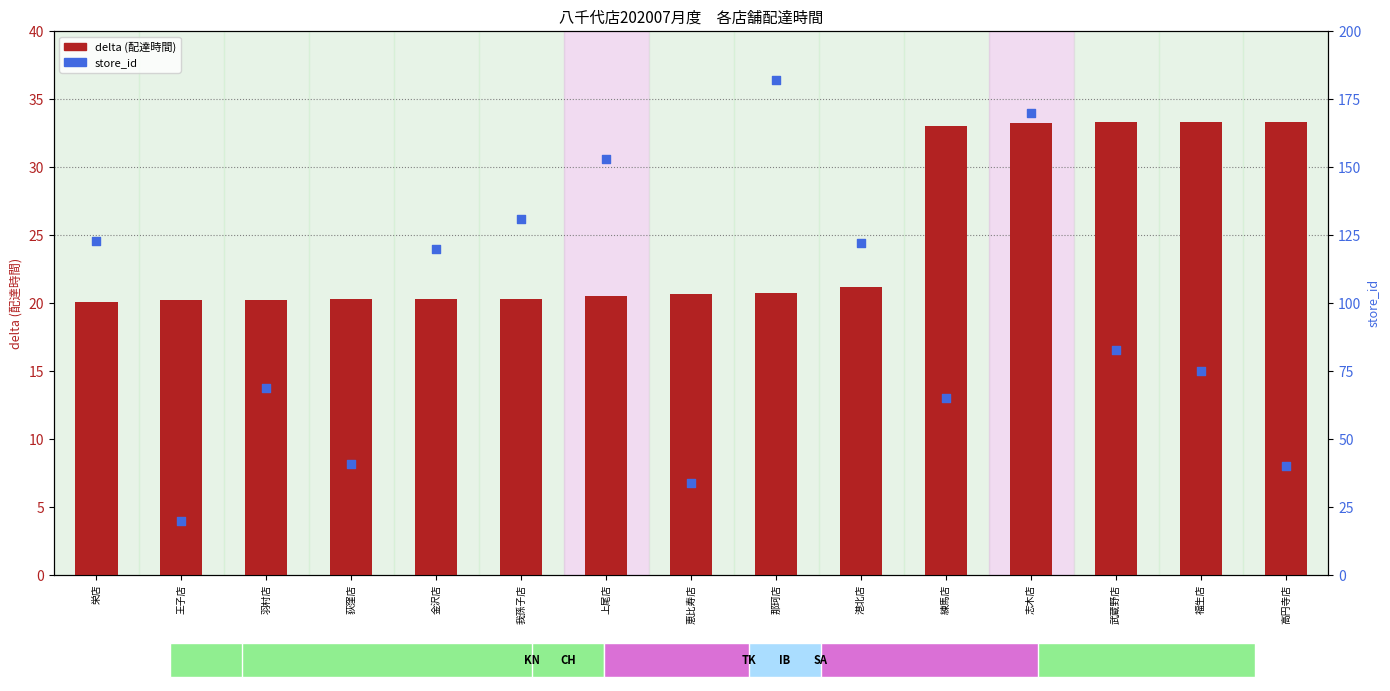

Which series reaches the maximum Y coordinate?

store_id